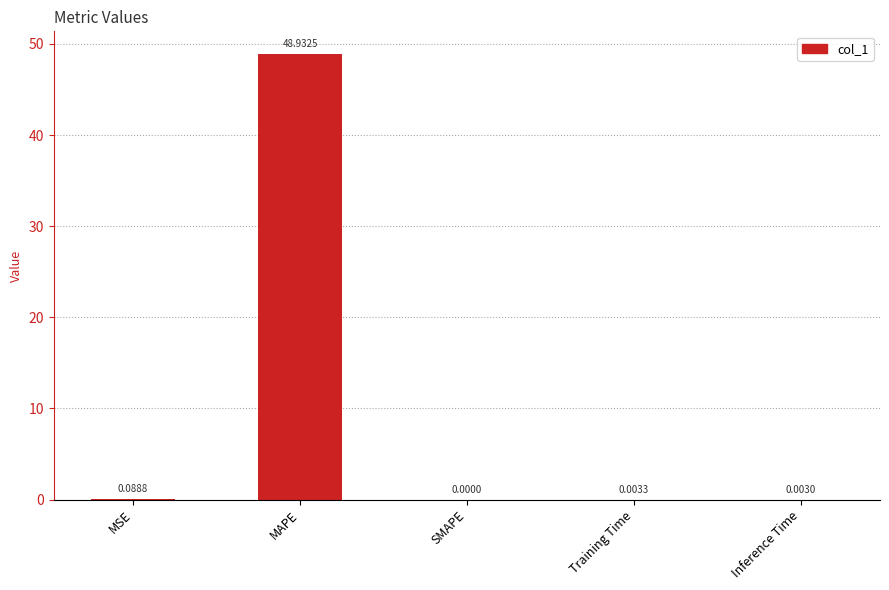

At which label is the value closest to 24?

MSE